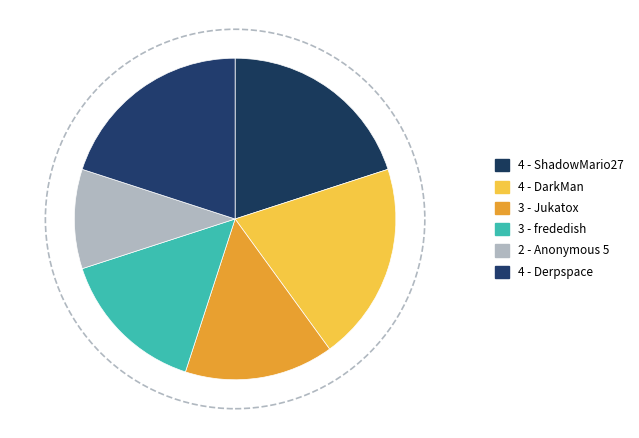

How many segments does this pie chart have?

6